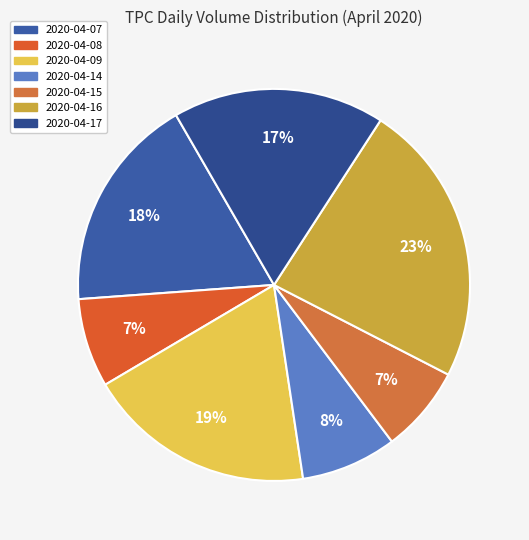

Is there any slice that represents more than half of the pie?

No